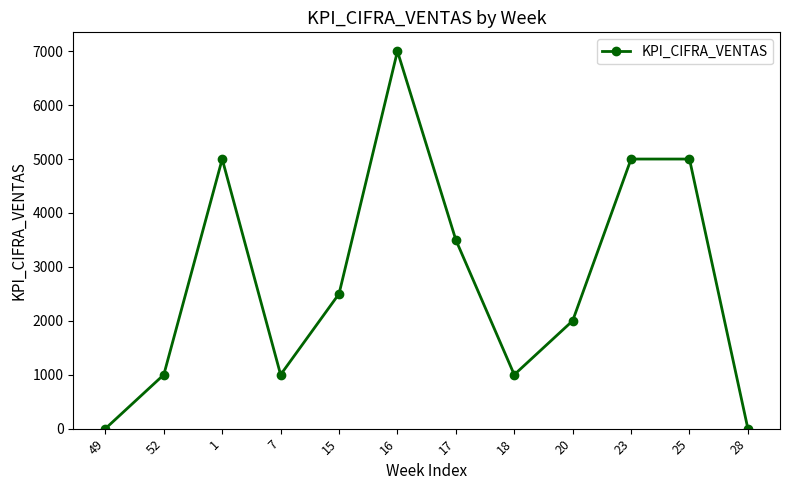

At which label does the data first exceed 2500?

1